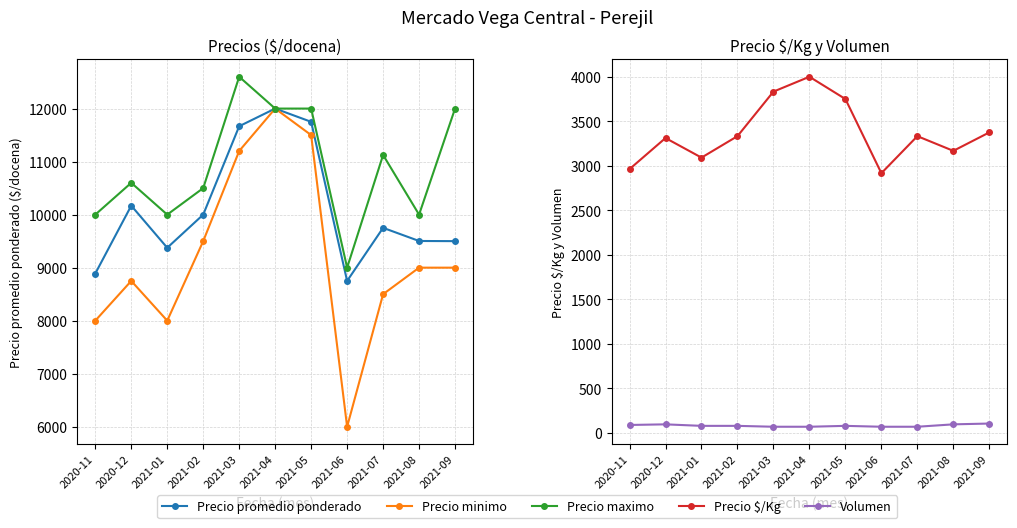

Which series has the largest total across all categories?

Precio maximo